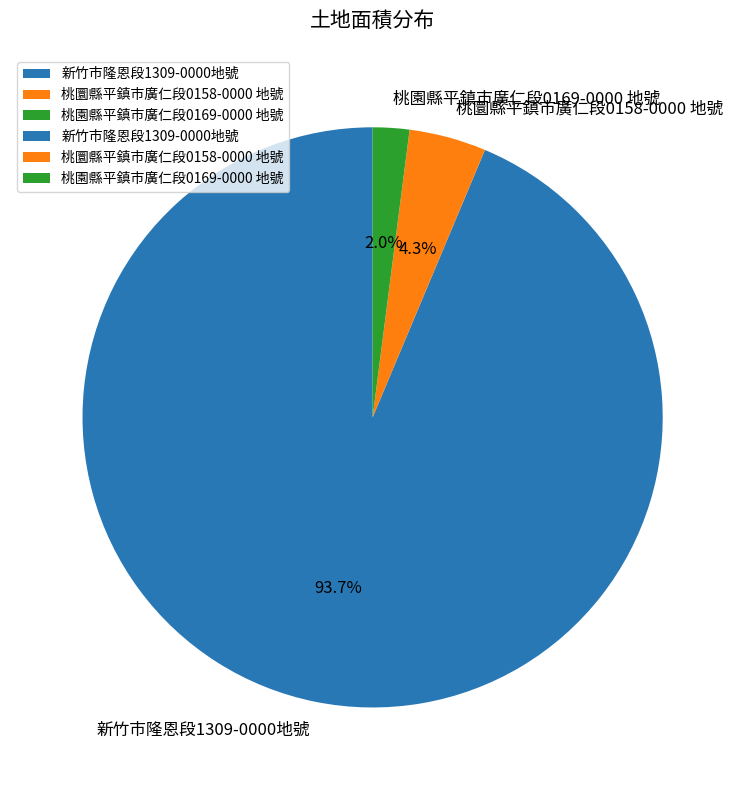

To the nearest percent, what is the difference between the largest and smallest slice percentages?

92%